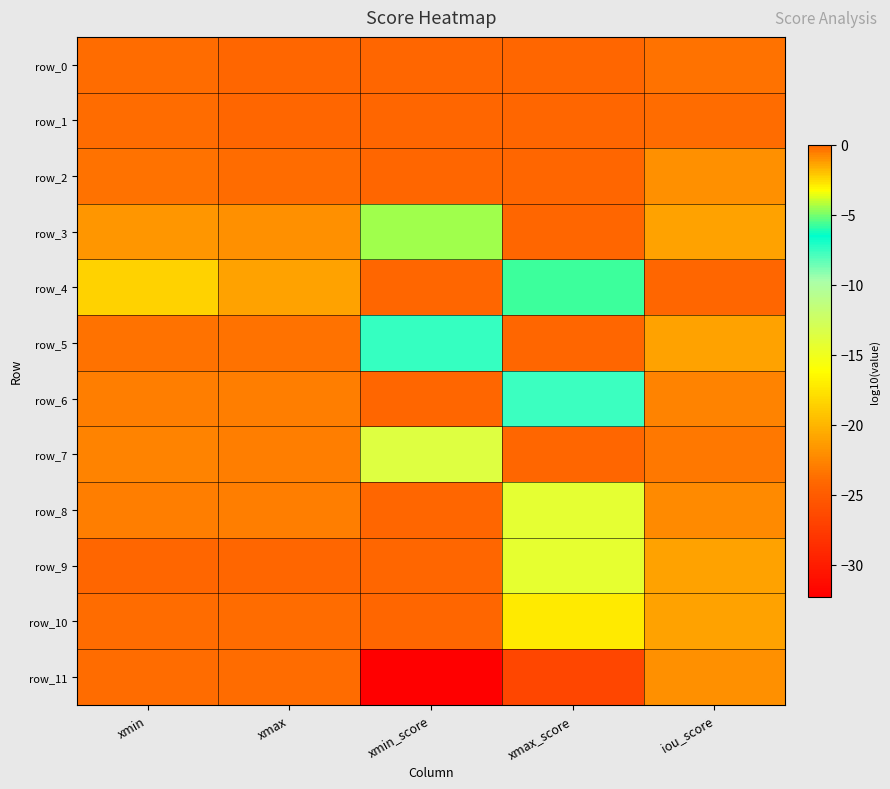

What is the difference between the highest and lowest values at xmin?

2.2